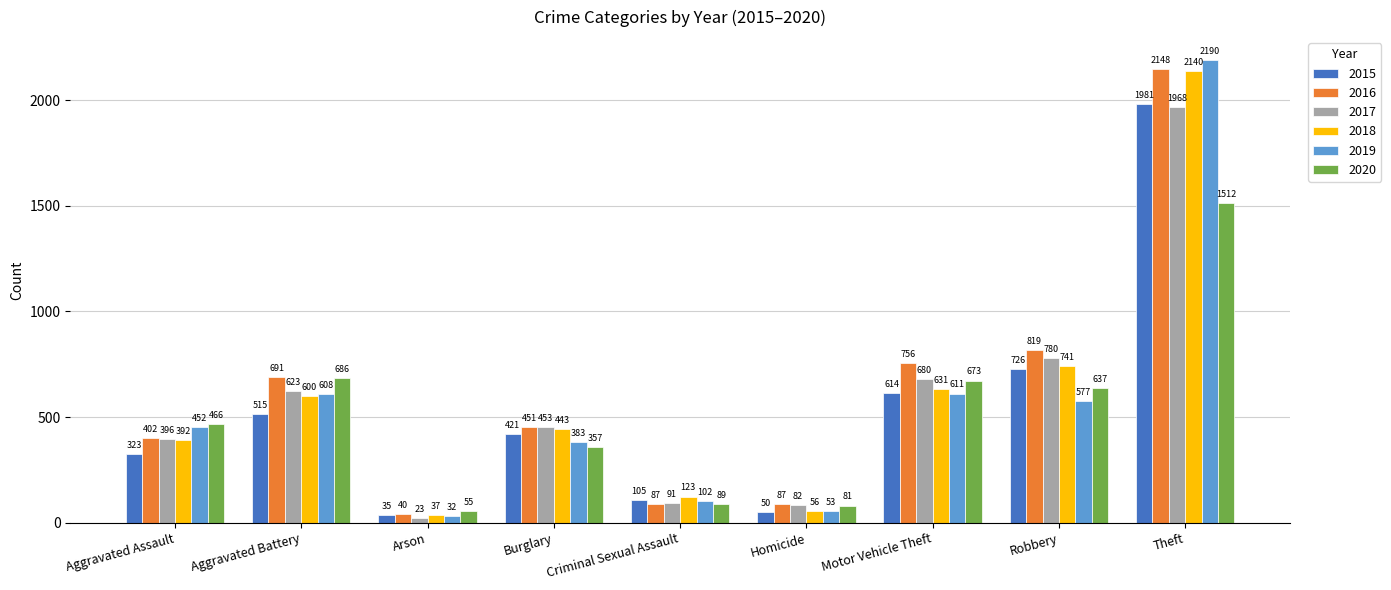

Are the bars horizontal?

No